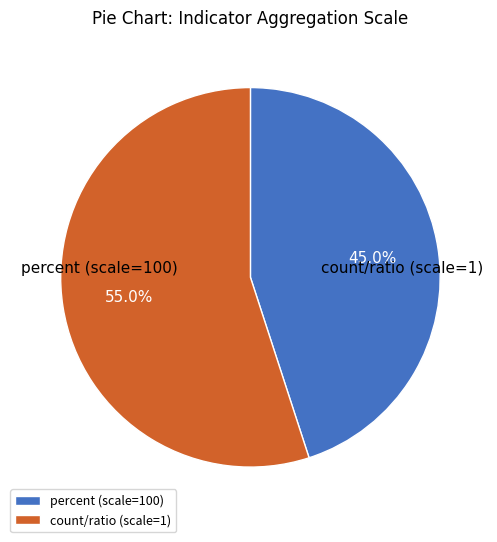

What is the smallest slice in the pie chart?

percent (scale=100)